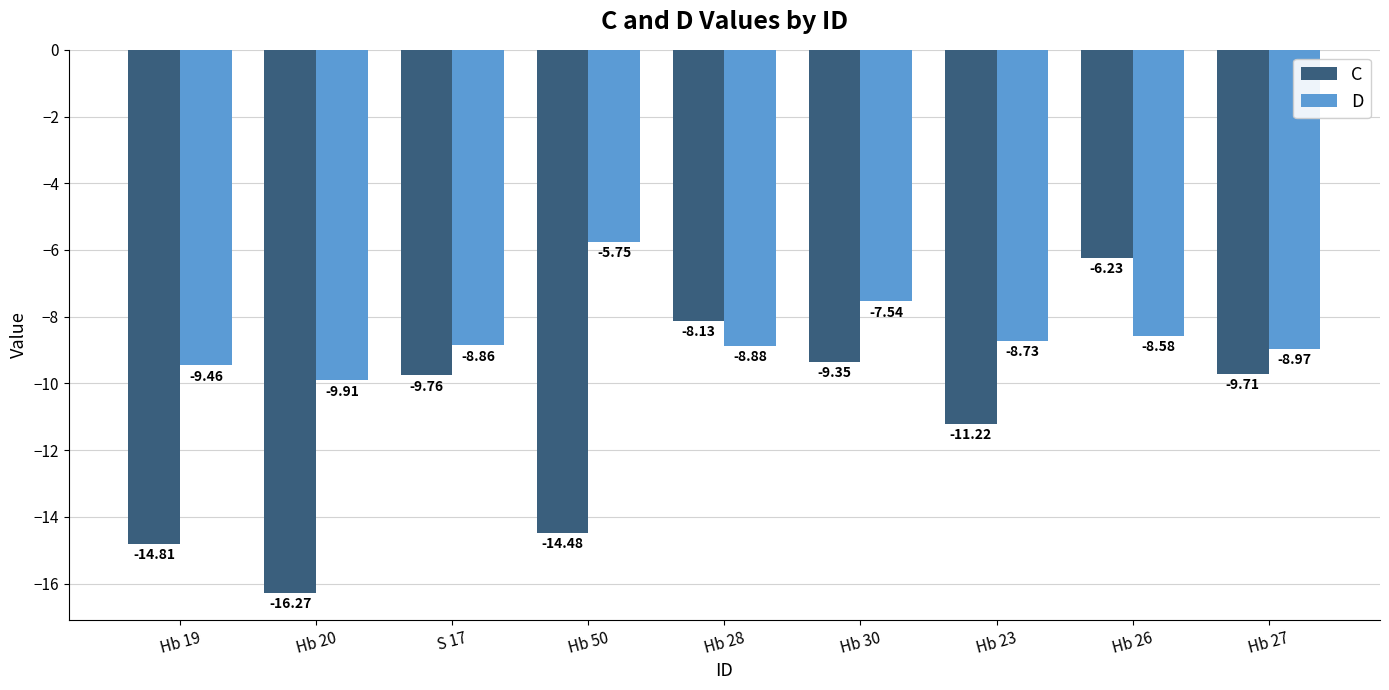

Which series has the widest spread of values?

C